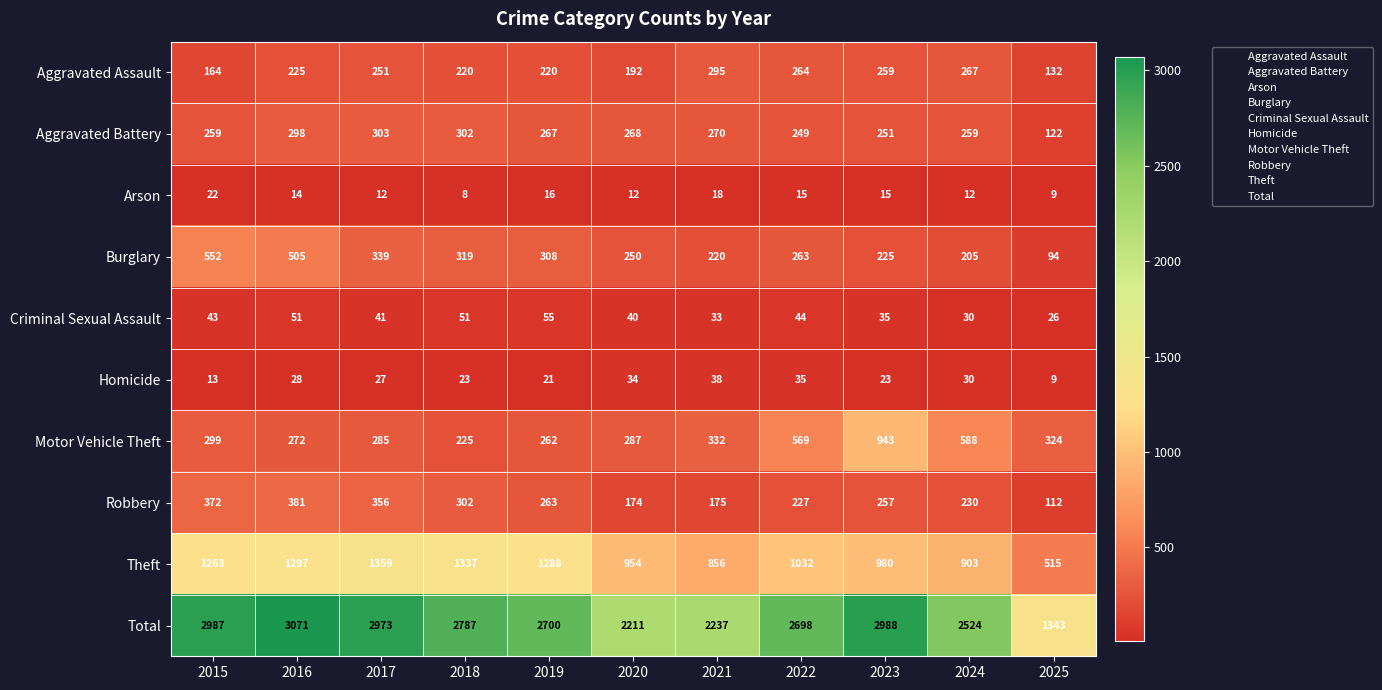

Rank the series at 2021 from highest to lowest value.

Total, Theft, Motor Vehicle Theft, Aggravated Assault, Aggravated Battery, Burglary, Robbery, Homicide, Criminal Sexual Assault, Arson